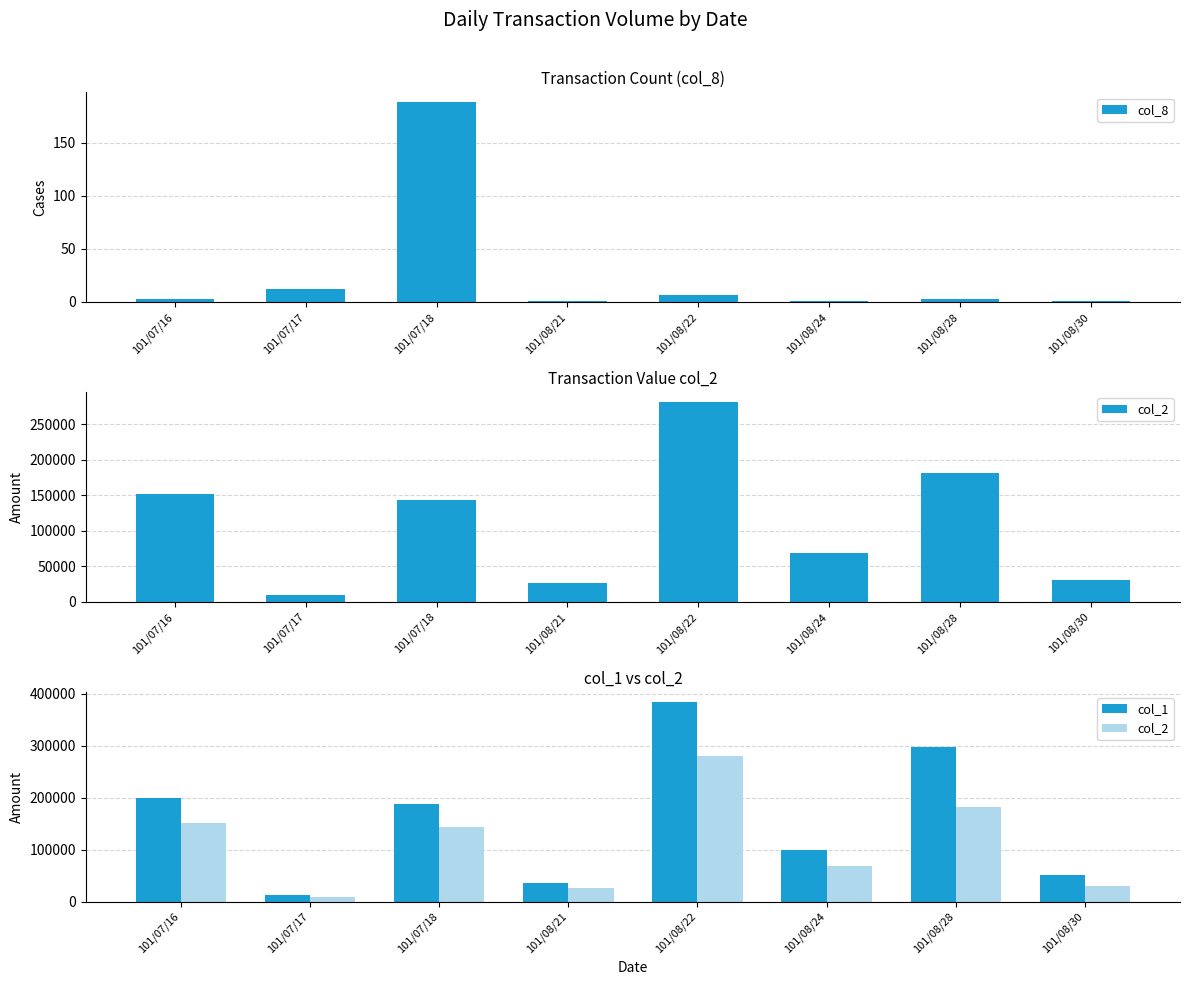

Rank the series at 101/08/24 from highest to lowest value.

col_1, col_2, col_8